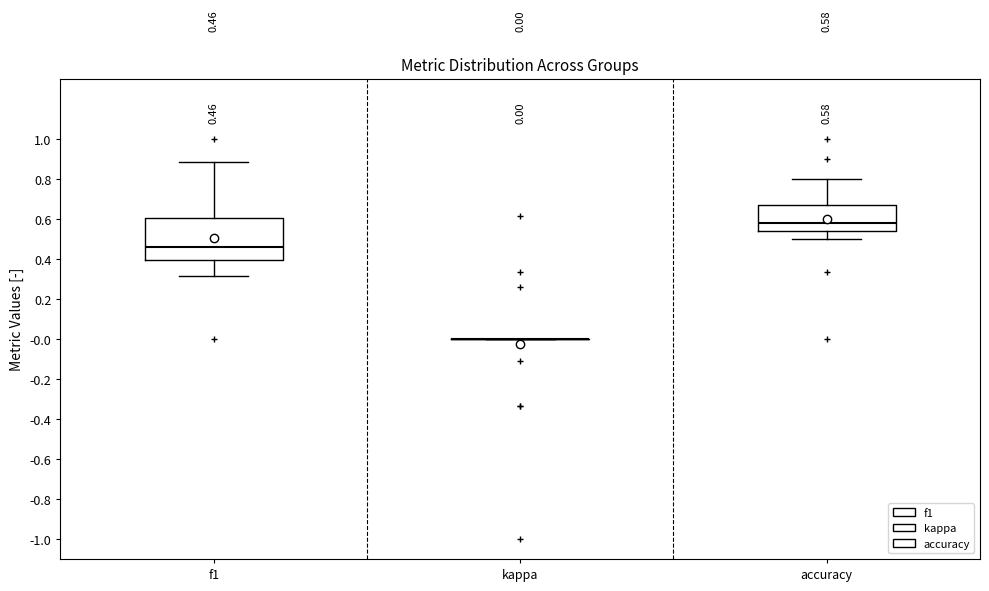

Which box is the tallest, from its lower edge to its upper edge?

f1